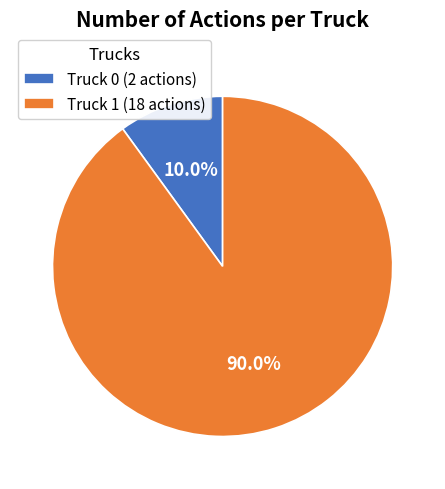

Combined, do Truck 0 and Truck 1 account for over 50%?

Yes